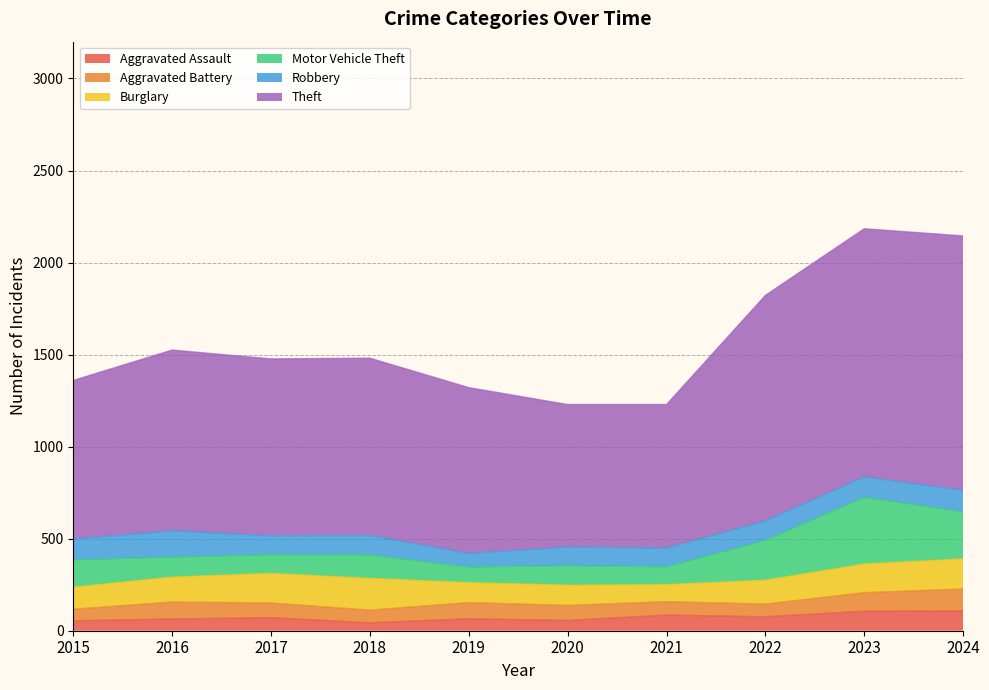

Reading right to left, transcribe all the data shown in this chart.

Aggravated Assault: 2024=107	2023=106	2022=76	2021=85	2020=56	2019=65	2018=43	2017=71	2016=64	2015=54
Aggravated Battery: 2024=120	2023=101	2022=69	2021=73	2020=82	2019=88	2018=69	2017=80	2016=92	2015=63
Burglary: 2024=164	2023=156	2022=130	2021=93	2020=110	2019=109	2018=173	2017=161	2016=136	2015=120
Motor Vehicle Theft: 2024=255	2023=362	2022=216	2021=96	2020=105	2019=84	2018=127	2017=101	2016=108	2015=148
Robbery: 2024=117	2023=111	2022=106	2021=102	2020=102	2019=74	2018=106	2017=103	2016=143	2015=113
Theft: 2024=1382	2023=1348	2022=1225	2021=780	2020=774	2019=901	2018=963	2017=961	2016=982	2015=862